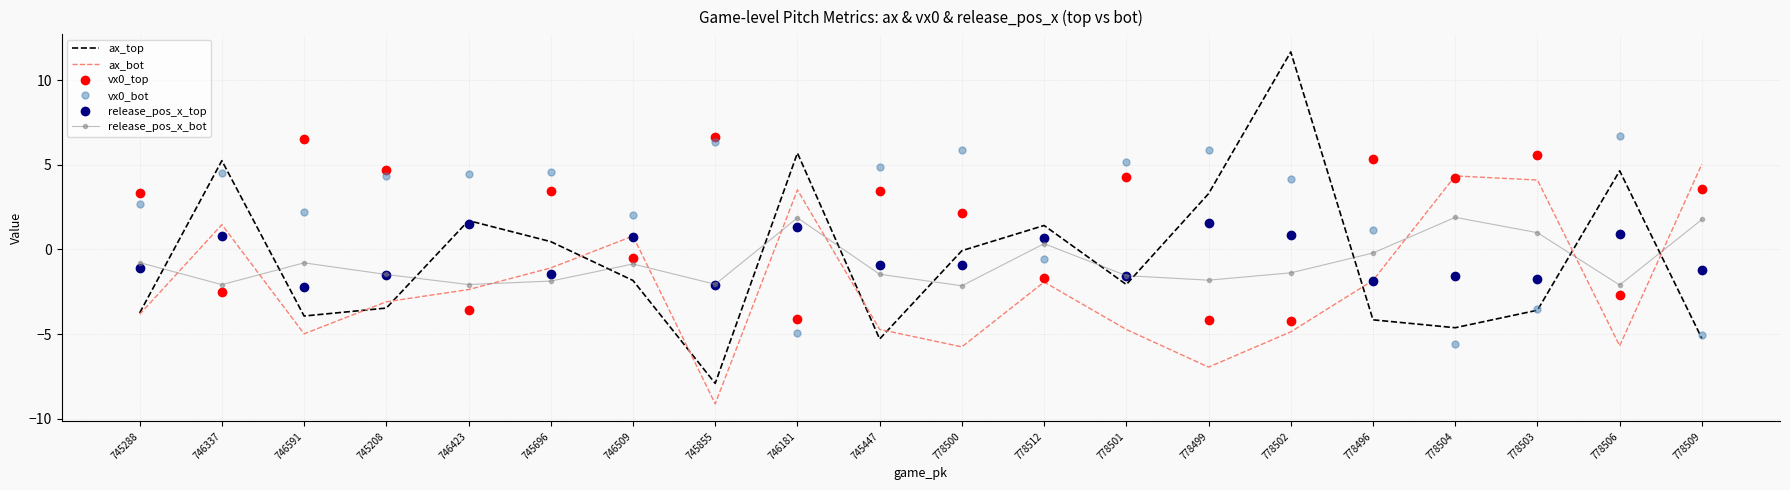

True or false: vx0_bot and ax_bot intersect in this chart.

True